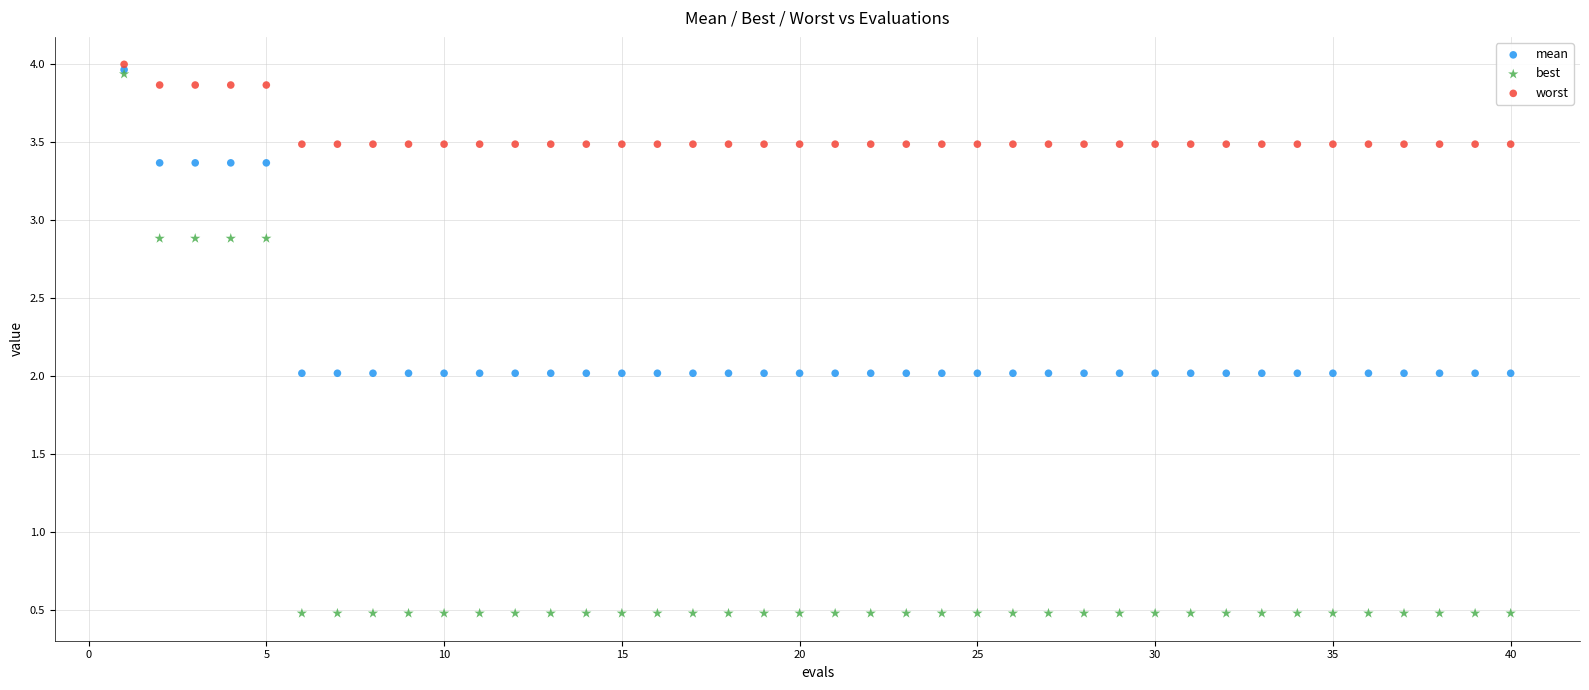

Which series has the largest Y range (max minus min)?

best